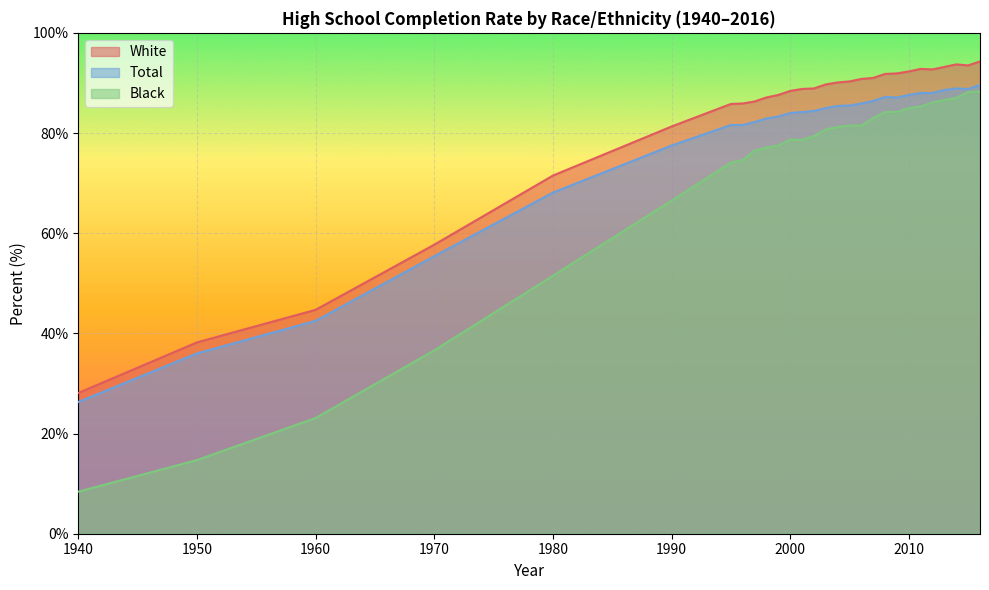

Rank the categories by Black value from highest to lowest.

2016, 2015, 2014, 2013, 2012, 2011, 2010, 2008, 2009, 2007, 2005, 2006, 2004, 2003, 2002, 2000, 2001, 1999, 1998, 1997, 1996, 1995, 1990, 1980, 1970, 1960, 1950, 1940